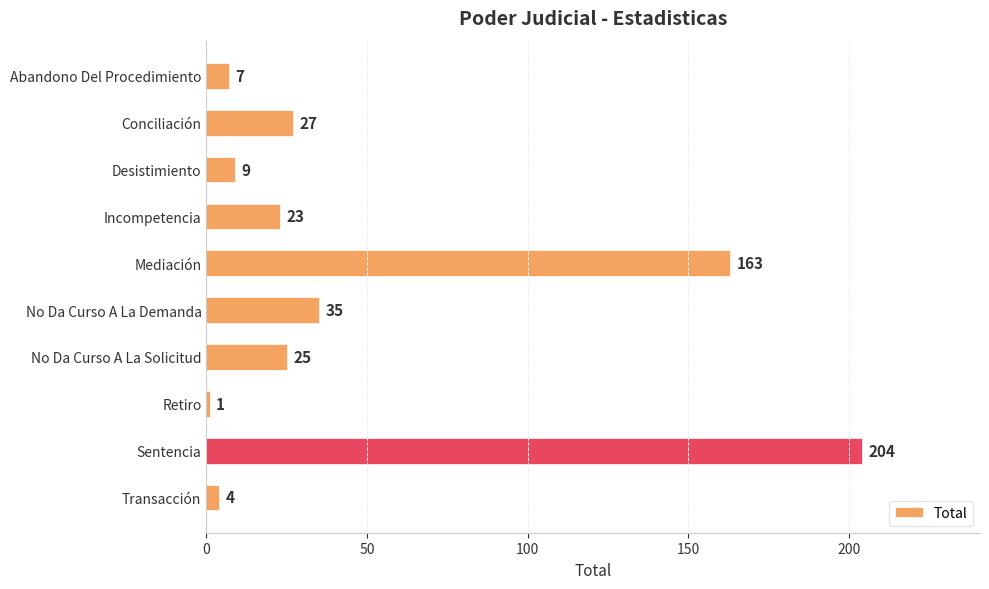

Is it true that the value at Sentencia is 47?

False